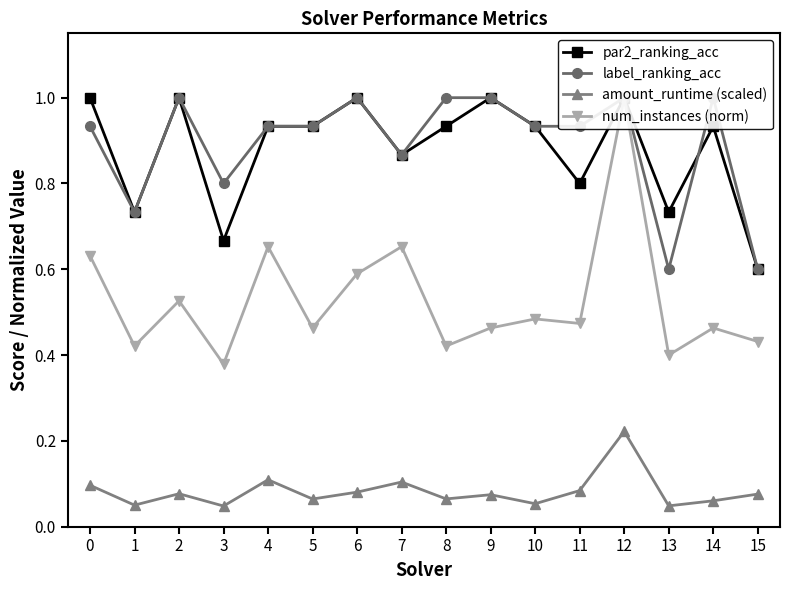

True or false: amount_runtime (scaled) has more than 2 points higher than both neighbors.

True